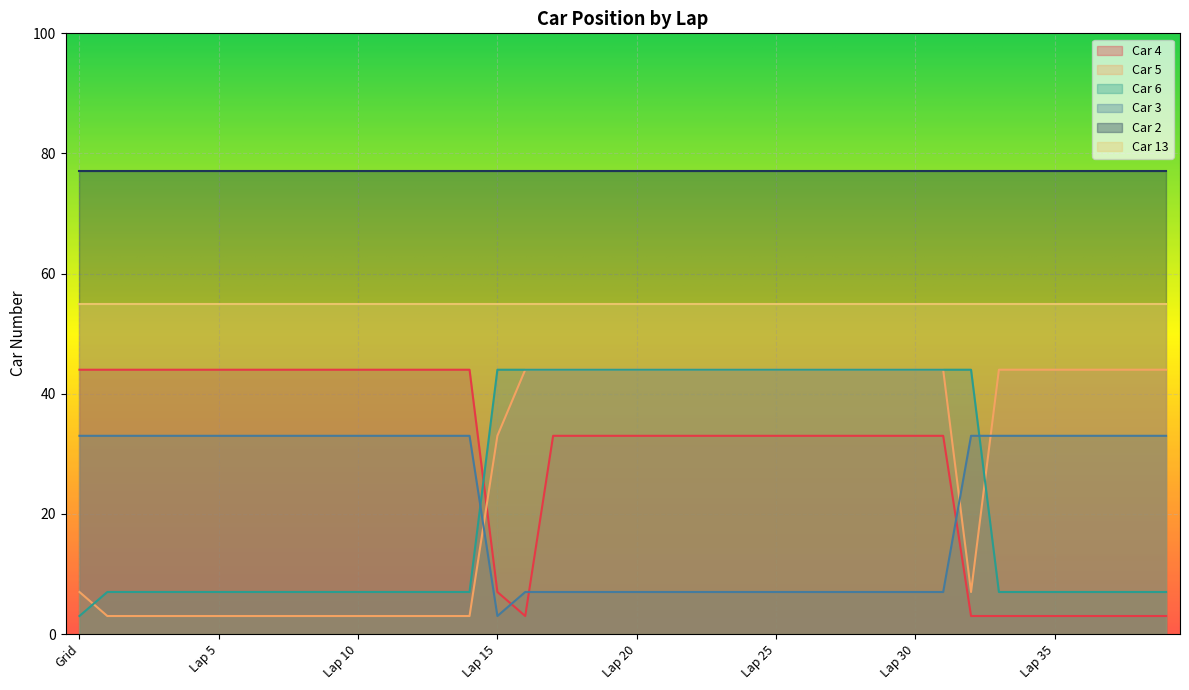

Which series has the largest total across all categories?

Car 2